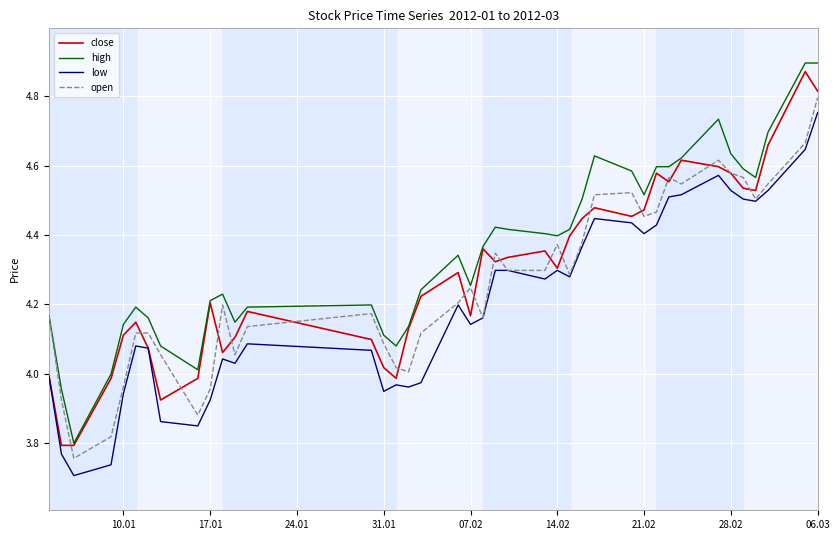

True or false: high and low intersect in this chart.

False